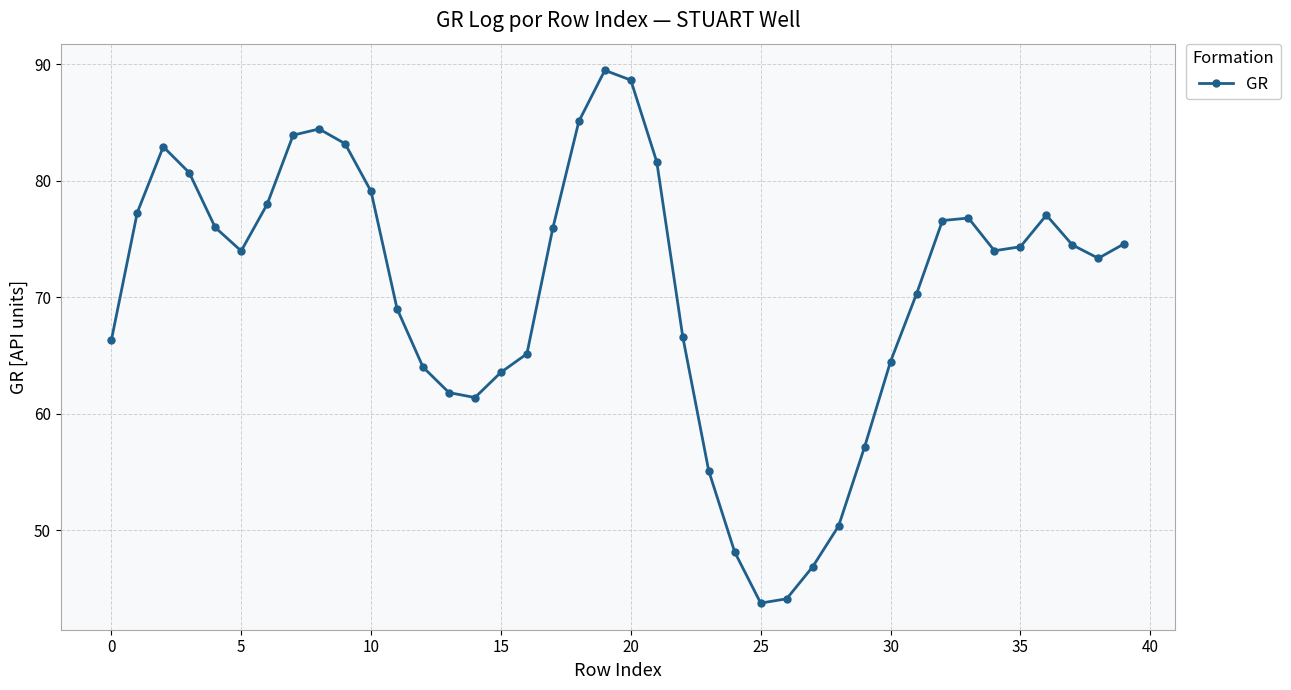

How many points are lower than both their immediate neighbors (excluding endpoints)?

5